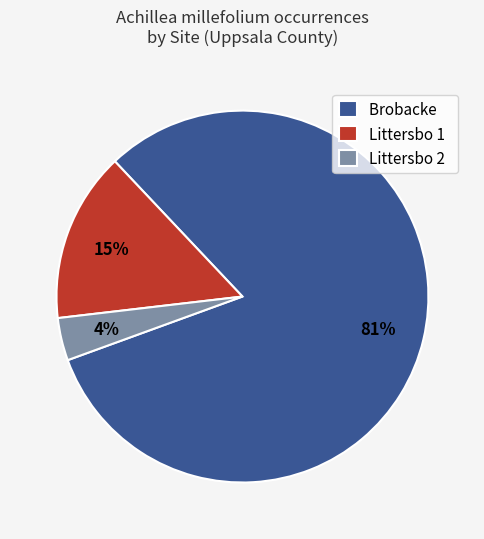

Between Brobacke and Littersbo 2, which is larger?

Brobacke